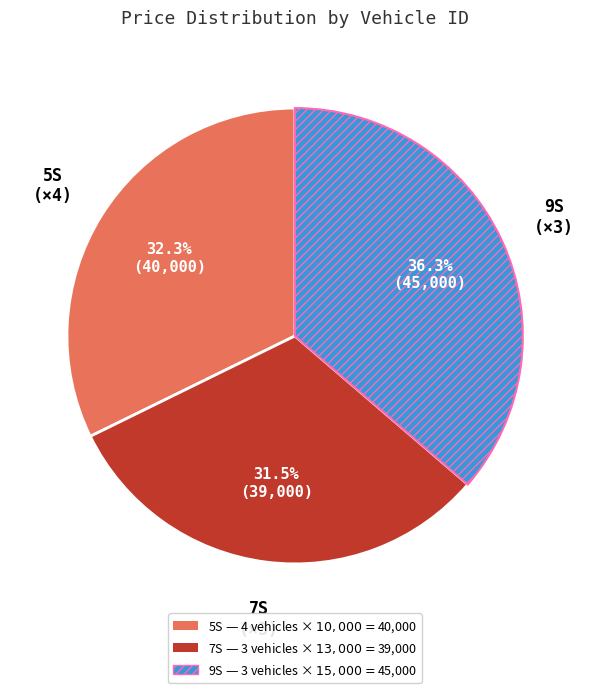

To the nearest percent, what is the difference between the largest and smallest slice percentages?

5%